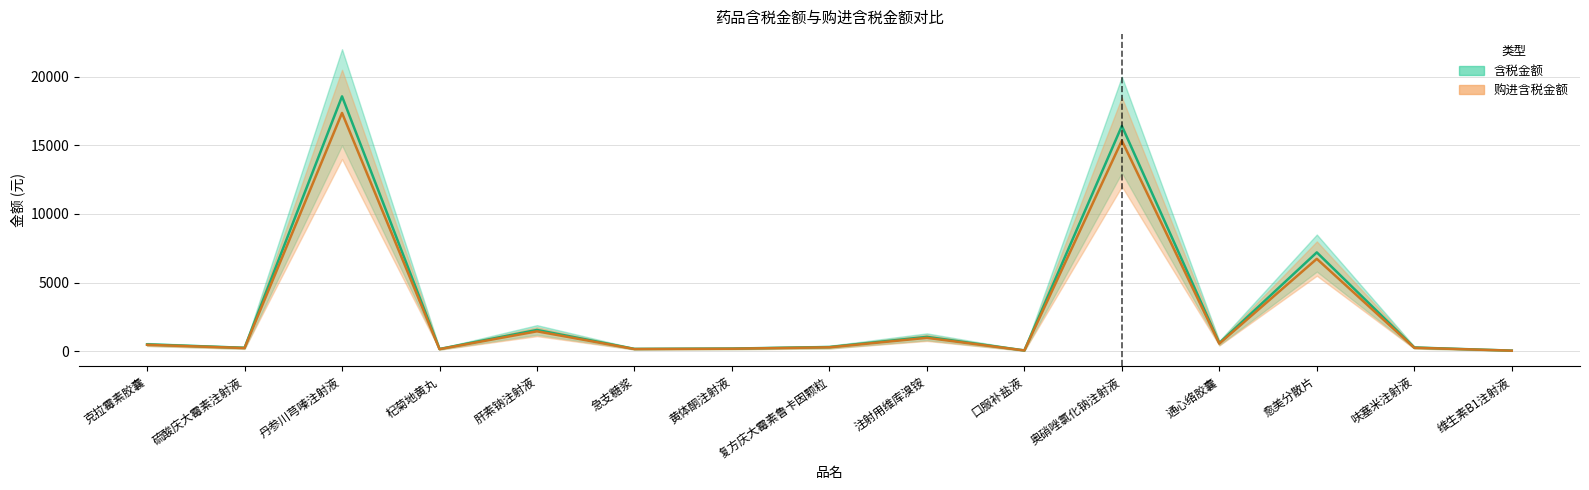

What is the value of the 购进含税金额 point at the 12th from the left?

557.2